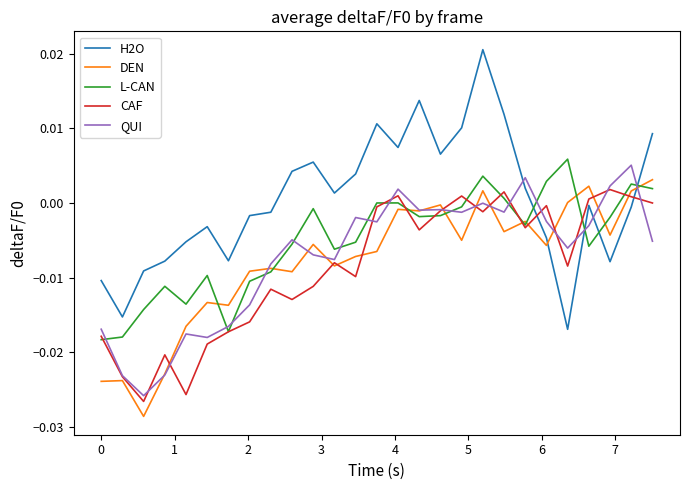

Which series ends up on top after the final intersection of H2O and L-CAN?

H2O